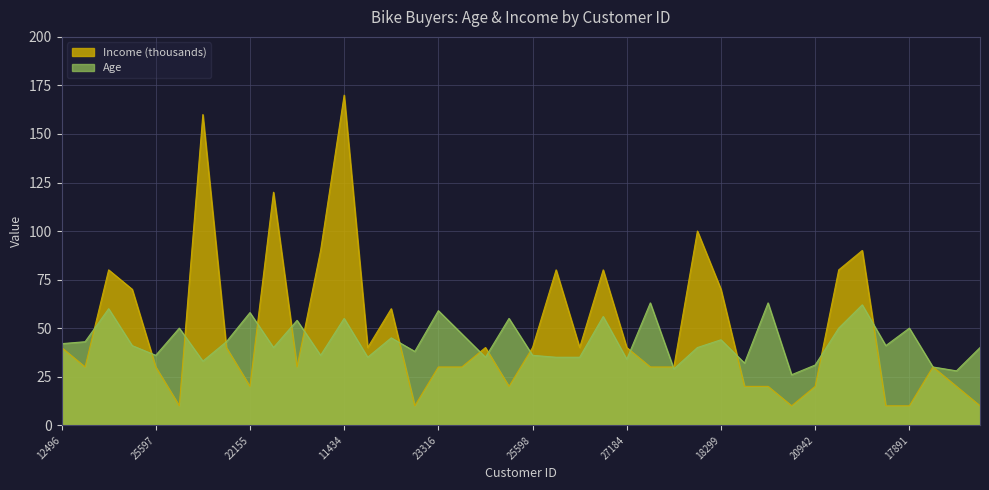

How many values in the Age series are below 41?

19